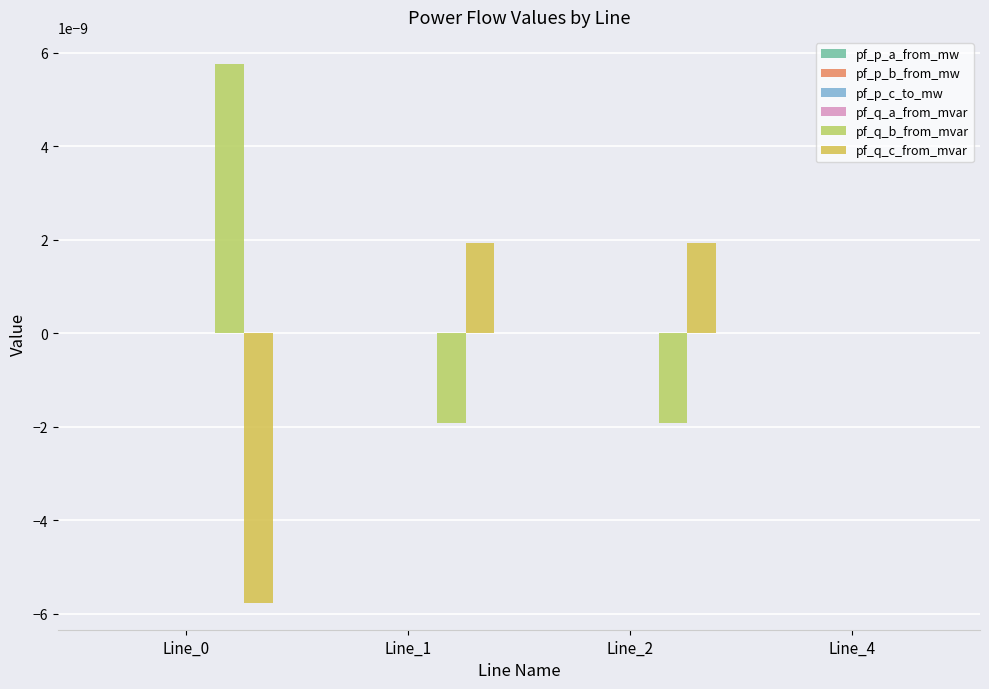

The pf_q_b_from_mvar series shows 0.0 at Line_0. True or false?

True